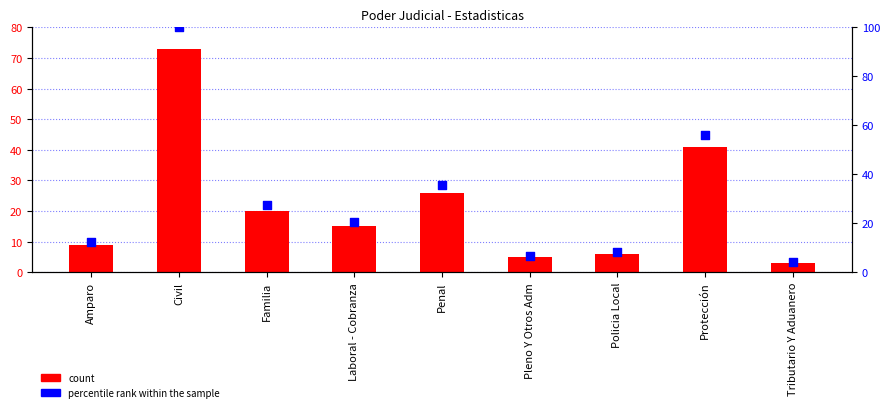

At how many categories does at least one series exceed 64?

1